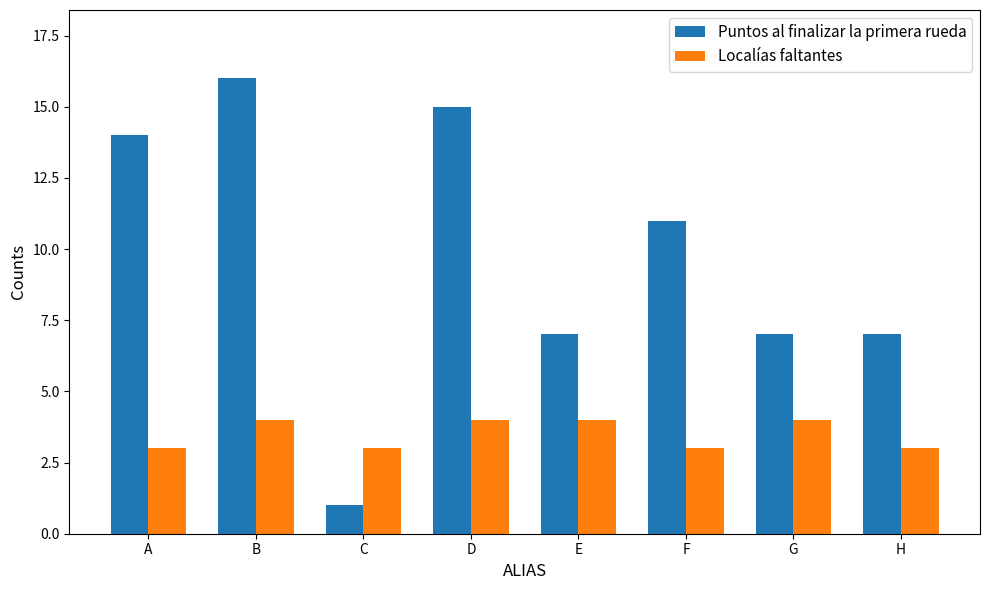

What is the smallest value displayed?

1